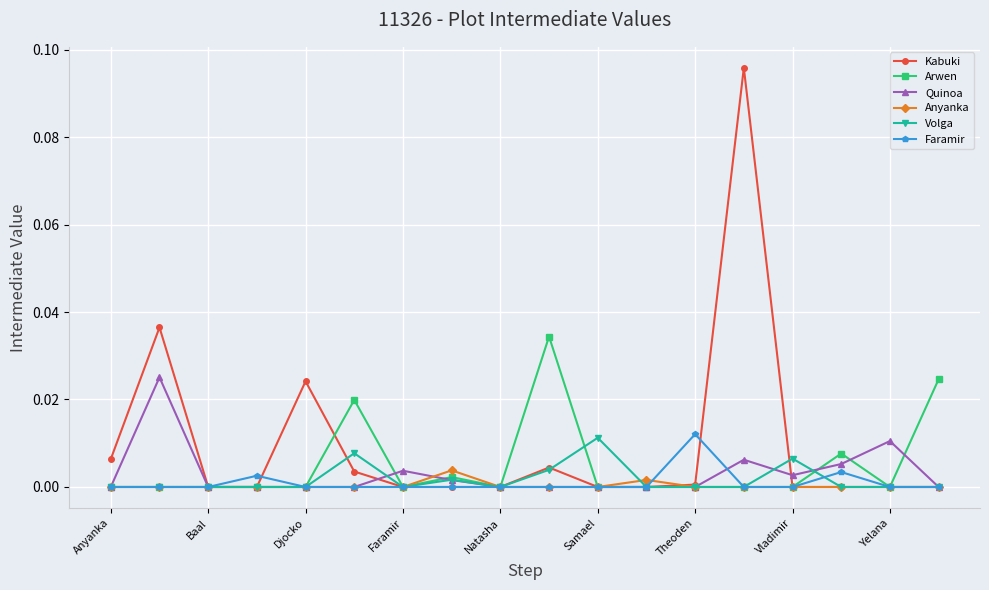

How many series are shown in this chart?

6